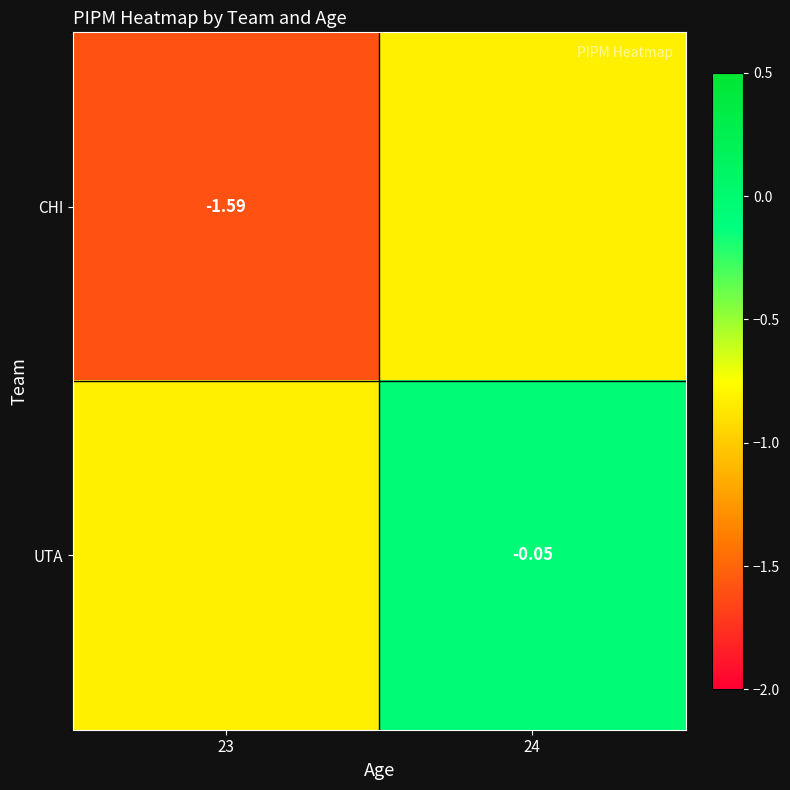

What is the total value across all series at 23?

-2.4